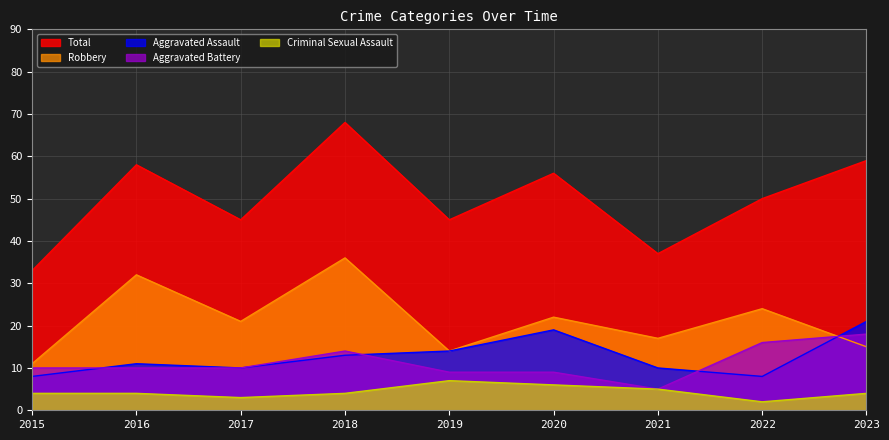

The value of Aggravated Battery at 2017 is 6. True or false?

False